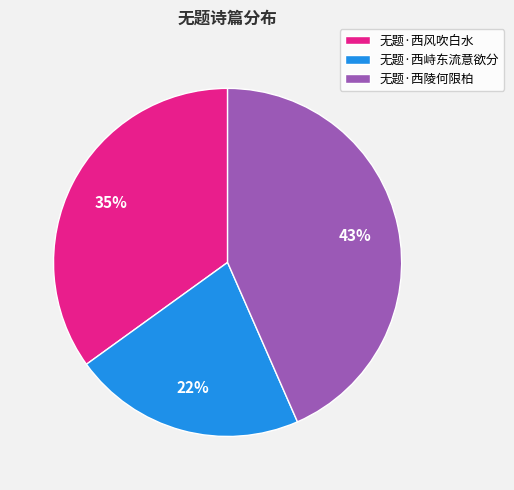

Is there any slice that represents more than half of the pie?

No